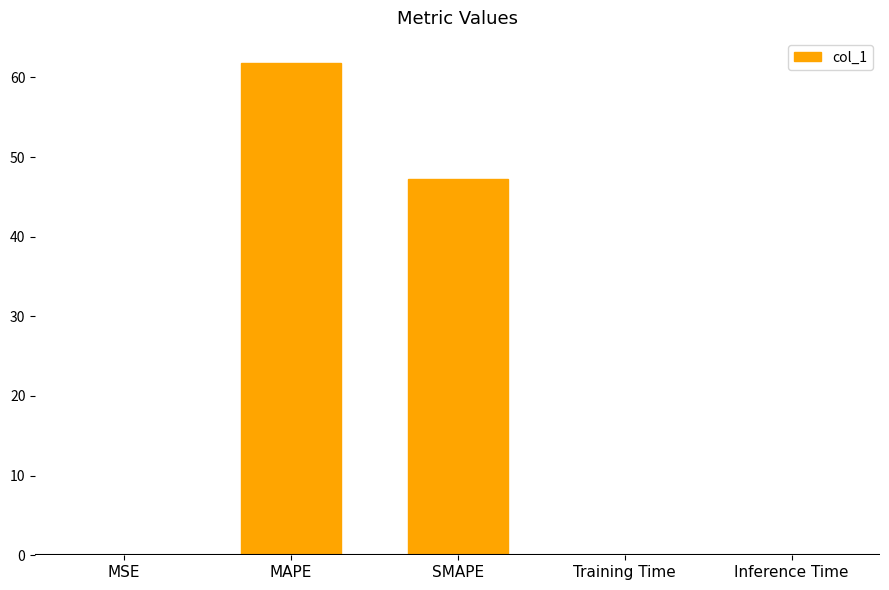

Where is the data nearest to the value 30?

SMAPE